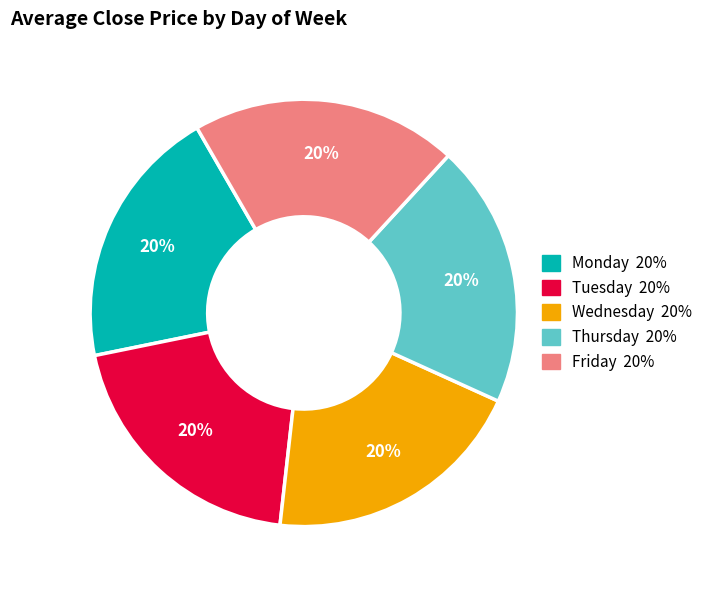

To the nearest percent, what is the average slice percentage?

20%